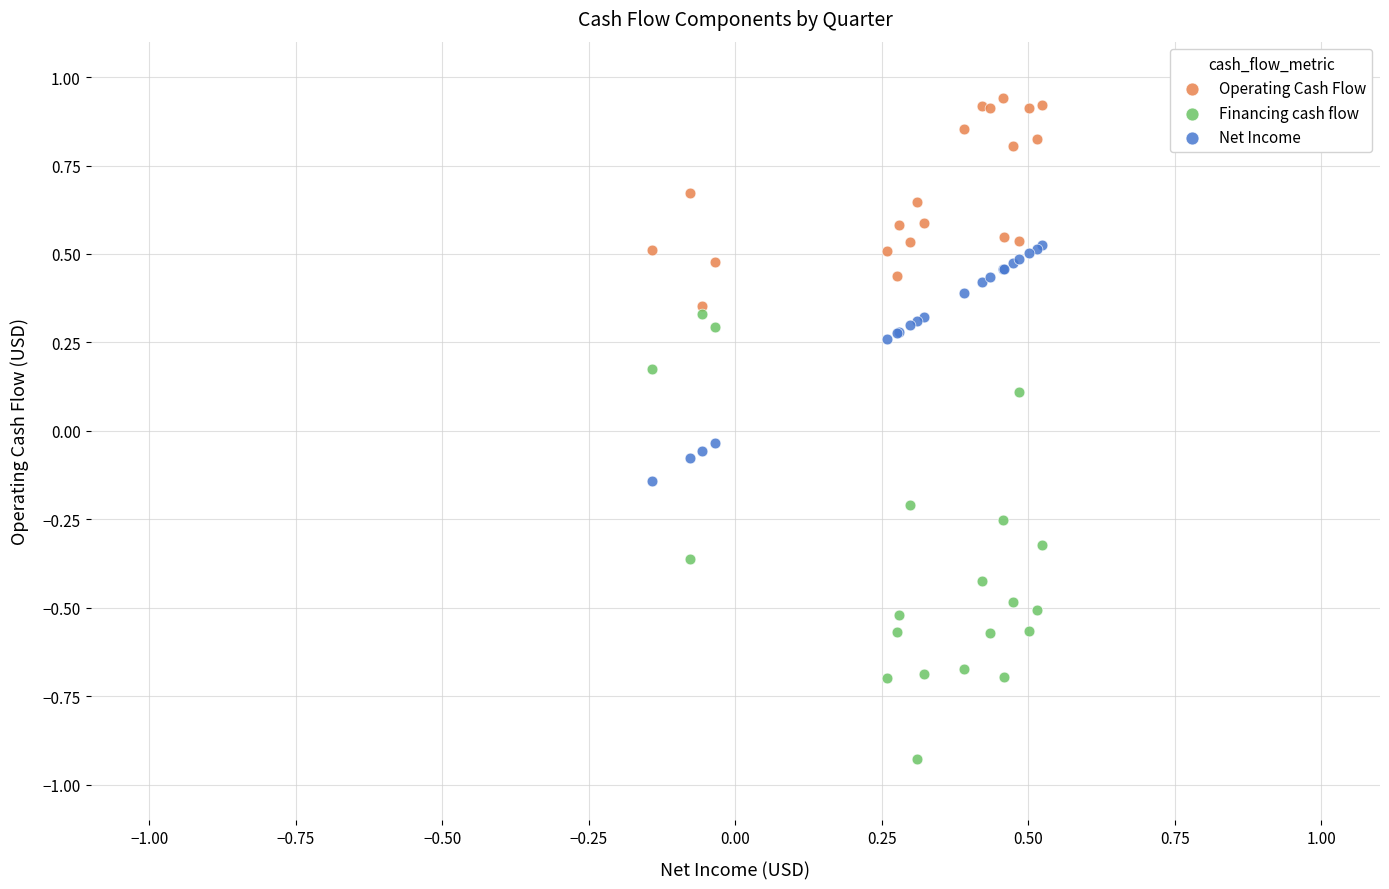

Which series reaches the minimum Y coordinate?

Financing cash flow